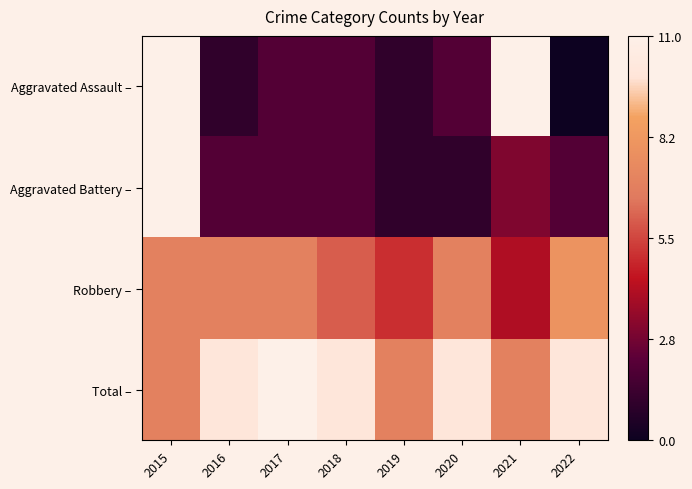

Which category has the lowest value in the Robbery – series?

2021